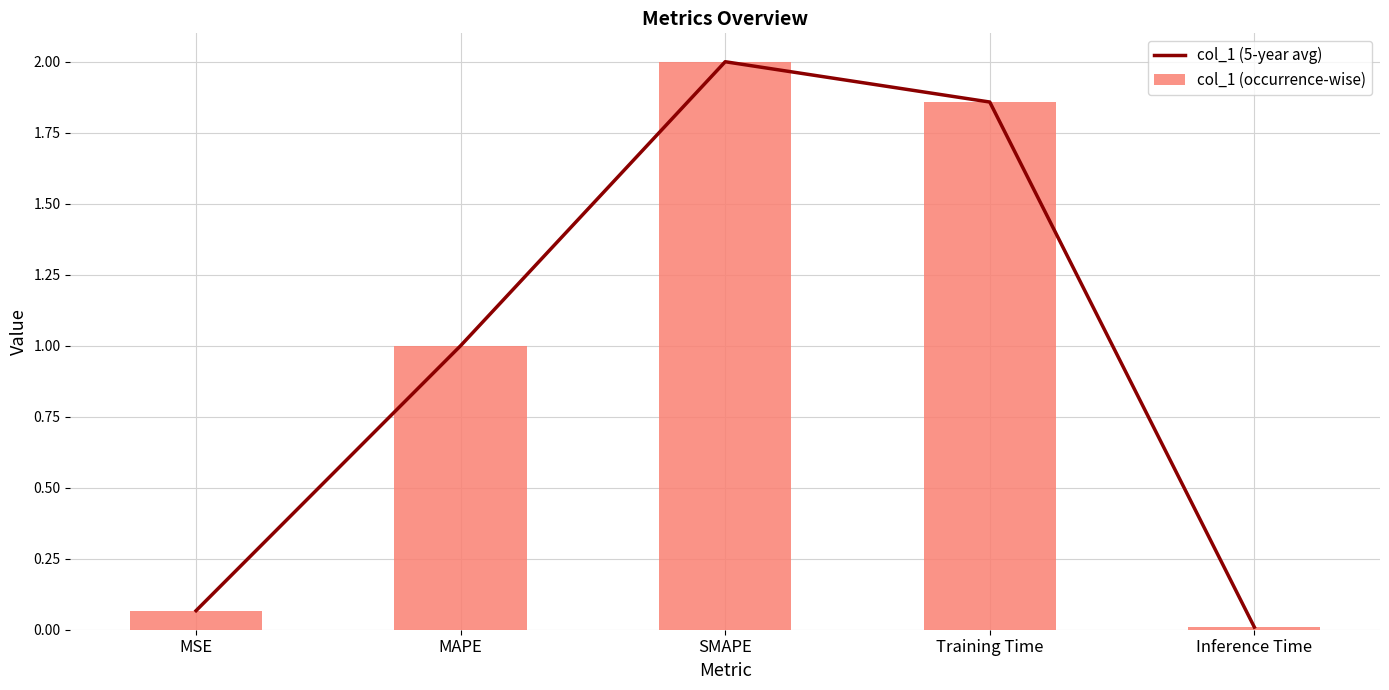

Which has a higher value, MAPE or Training Time?

Training Time